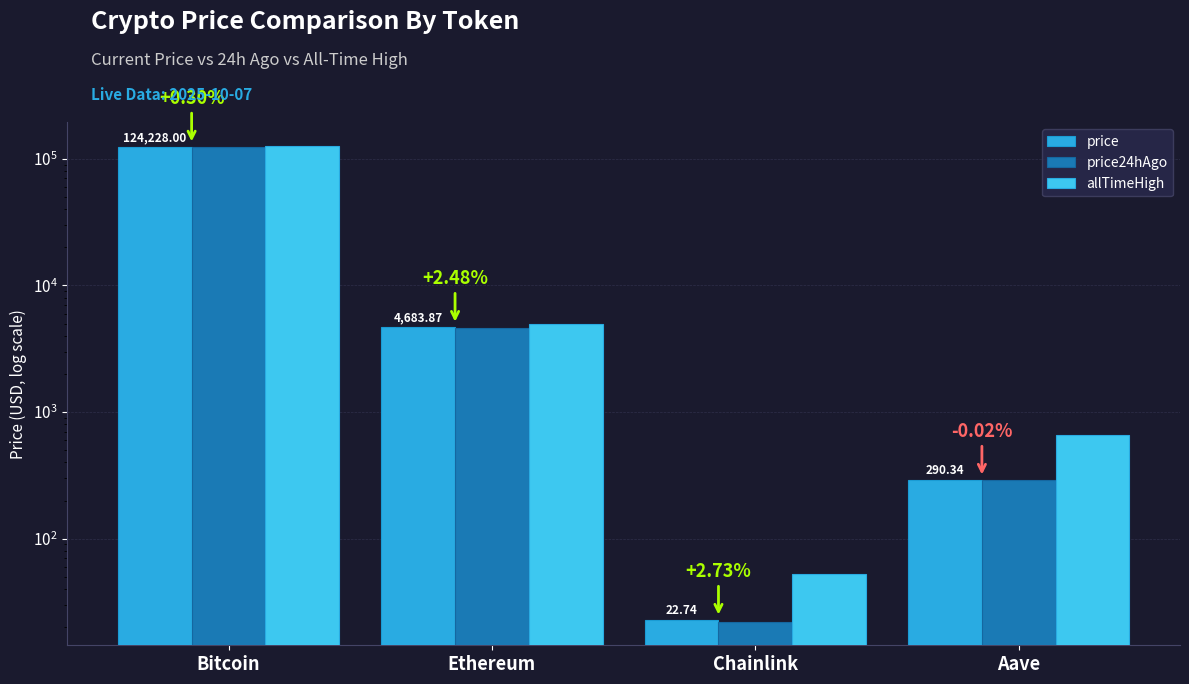

Are the bars horizontal?

No